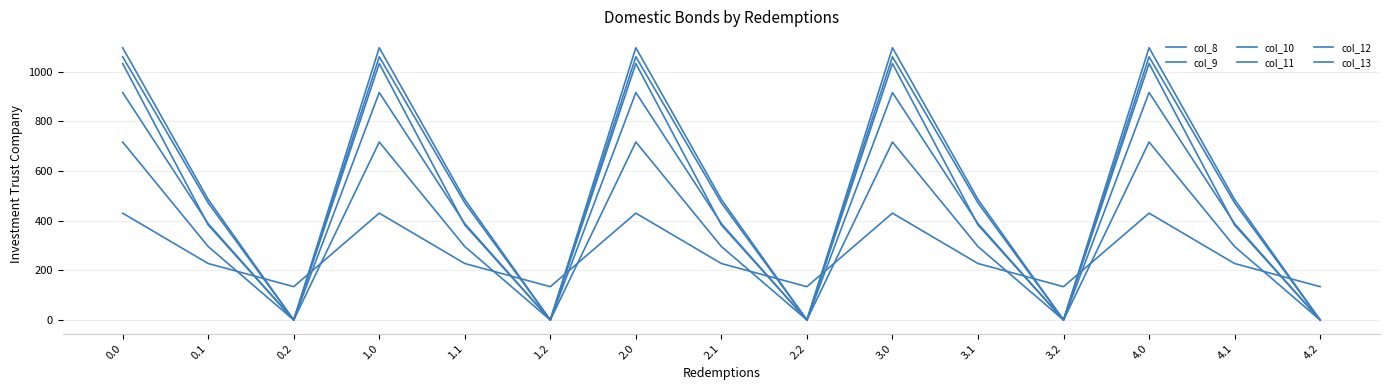

At which label is col_13 closest to 516?

0.1